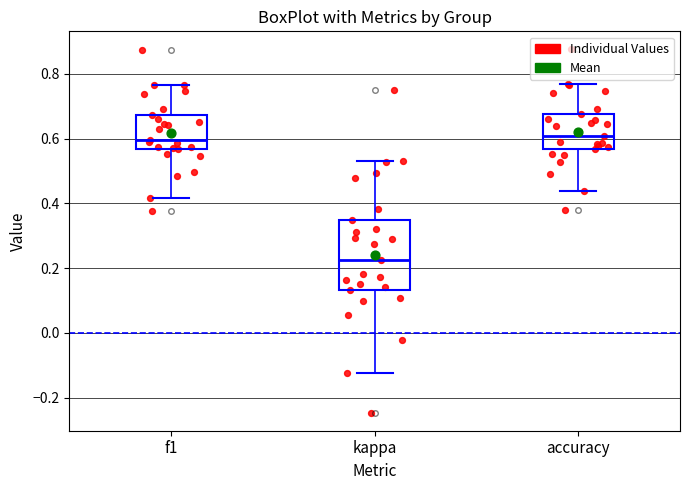

Reading left to right, transcribe this box plot: for each box, give where its median line is, the range the box spans, and where its two whiskers end, as read against the y-axis. The values are not printed on the chart, so give them approximately, as read against the axis.

f1: median 0.60, box 0.56 to 0.68, whiskers 0.42 to 0.76
kappa: median 0.22, box 0.14 to 0.34, whiskers -0.12 to 0.54
accuracy: median 0.60, box 0.56 to 0.68, whiskers 0.44 to 0.76